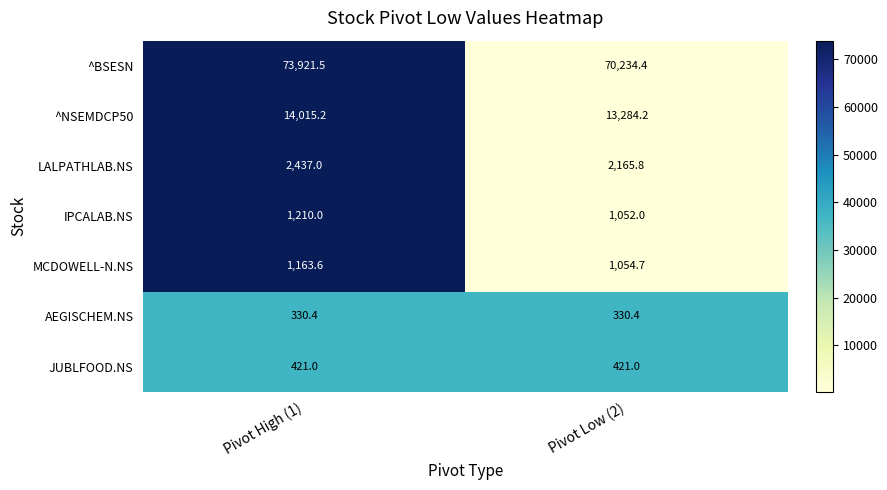

What is the greatest value displayed?

73921.5